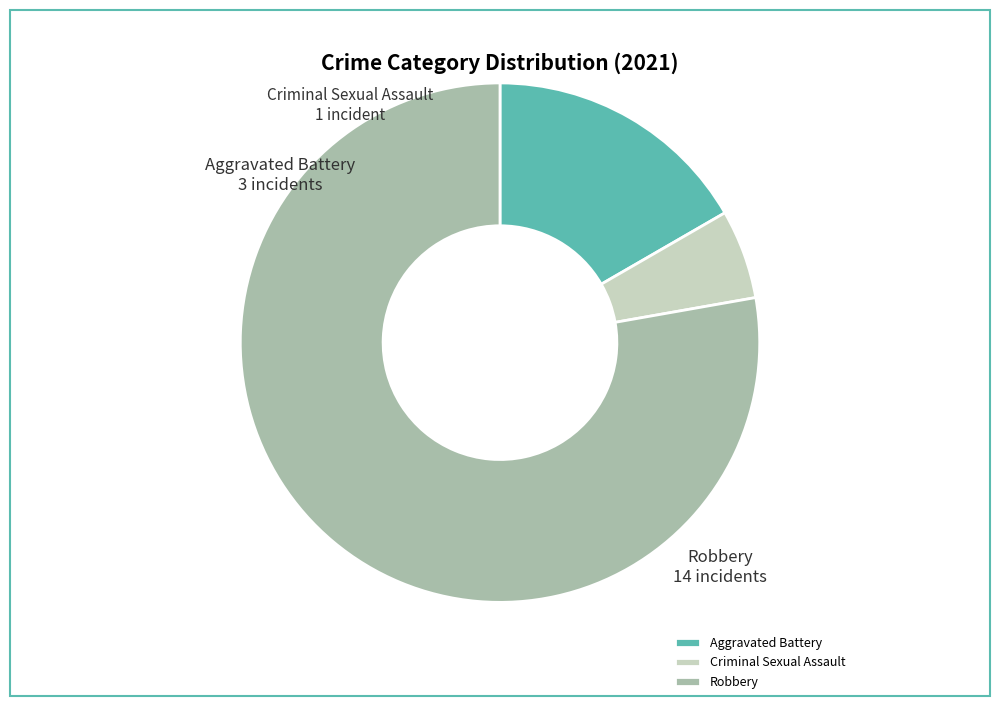

Which has a higher value, Aggravated Battery or Robbery?

Robbery